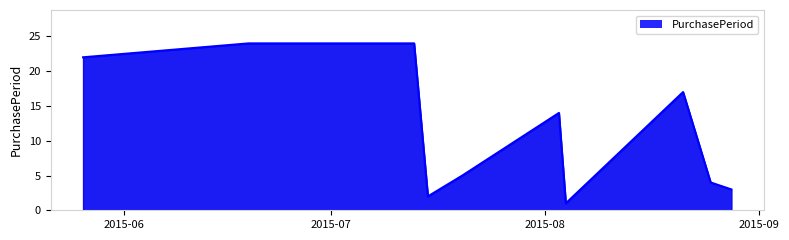

How many series are shown in this chart?

1